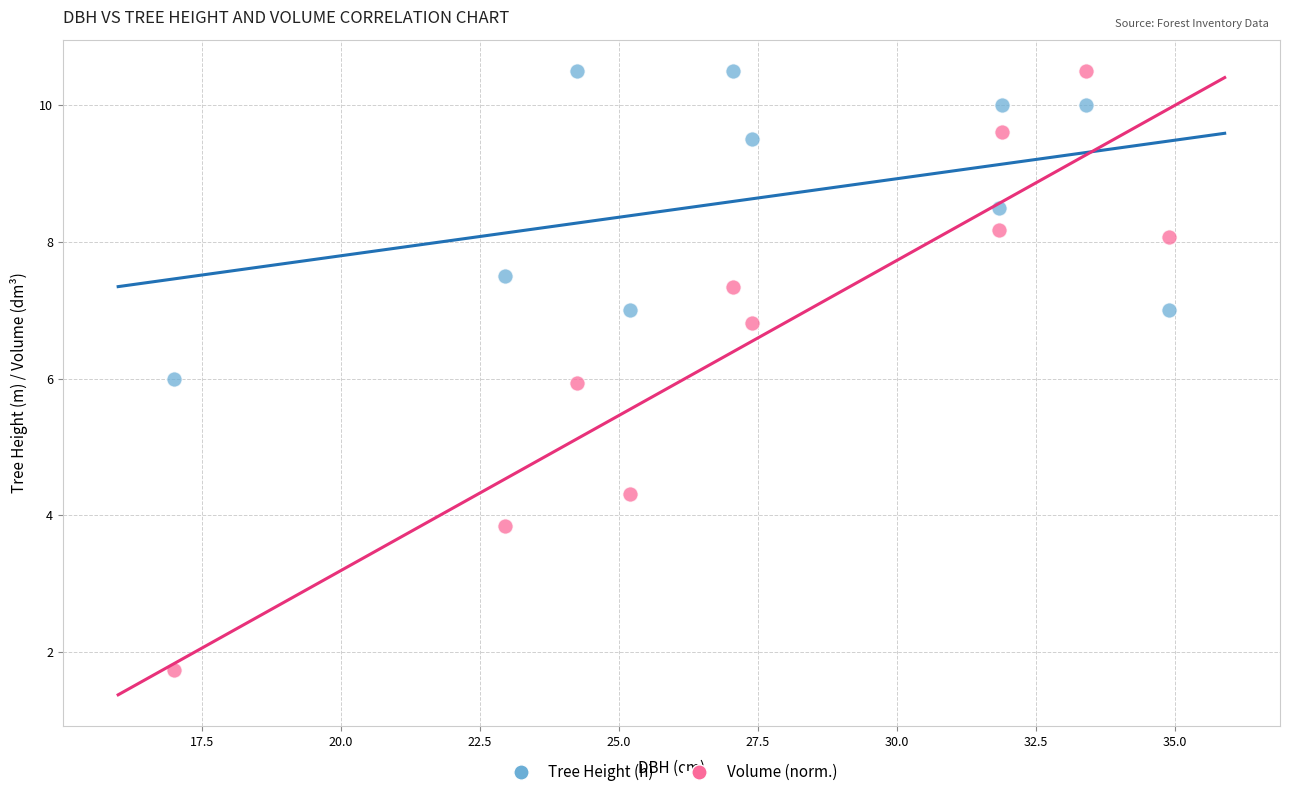

Across all data points, what is the range of Y values (max minus min)?

8.8